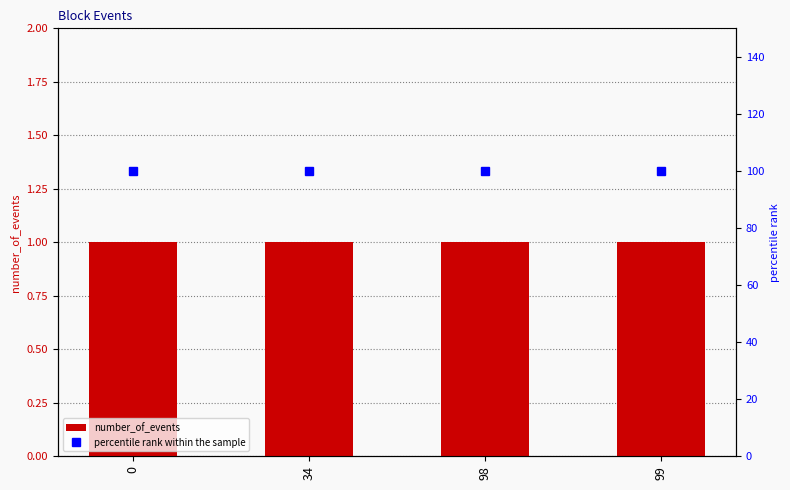

What is the difference between the highest and lowest values at 0?

99